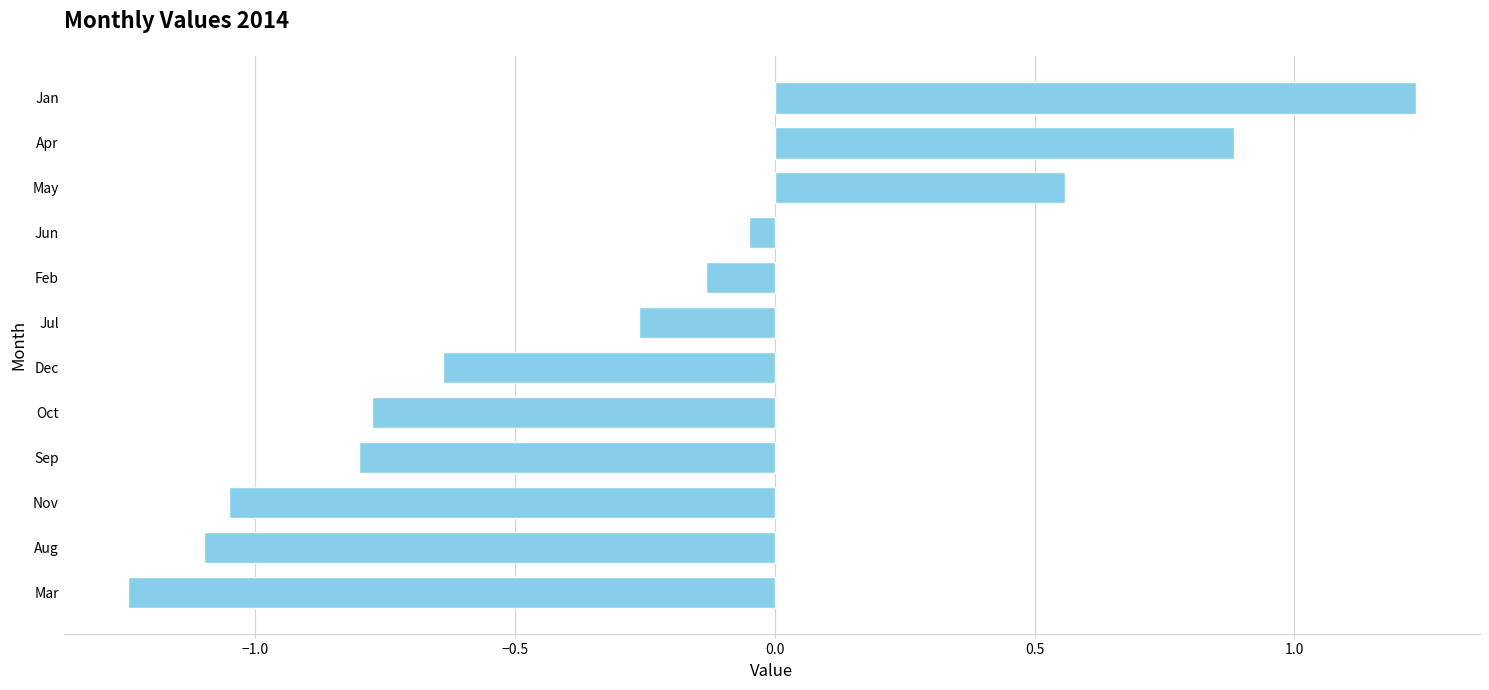

What is the change in value from Sep to Feb?

+0.7